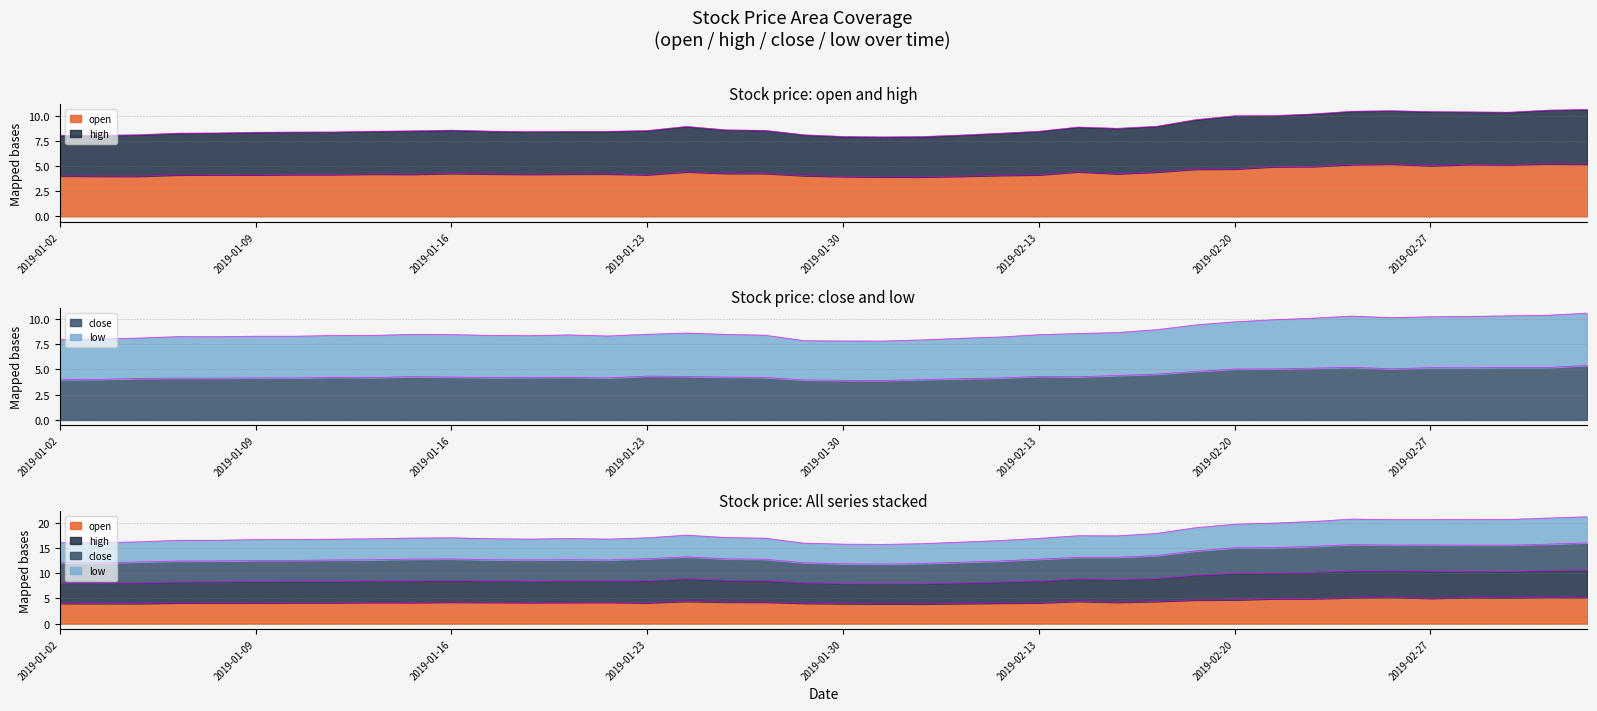

Is it true that open equals 3.9 at 2019-02-01?

True